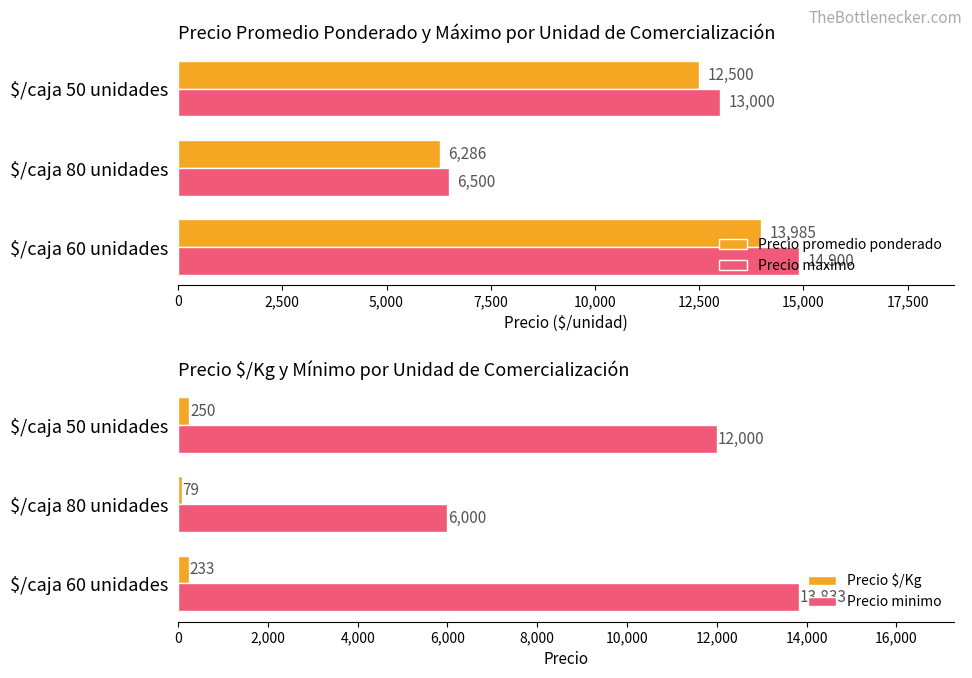

What is the total value across all series at 5,000?

37750